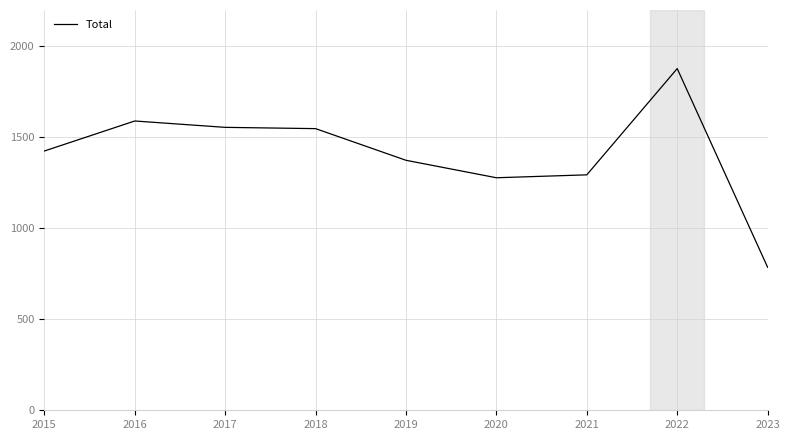

What is the difference between the maximum and minimum values?

1092